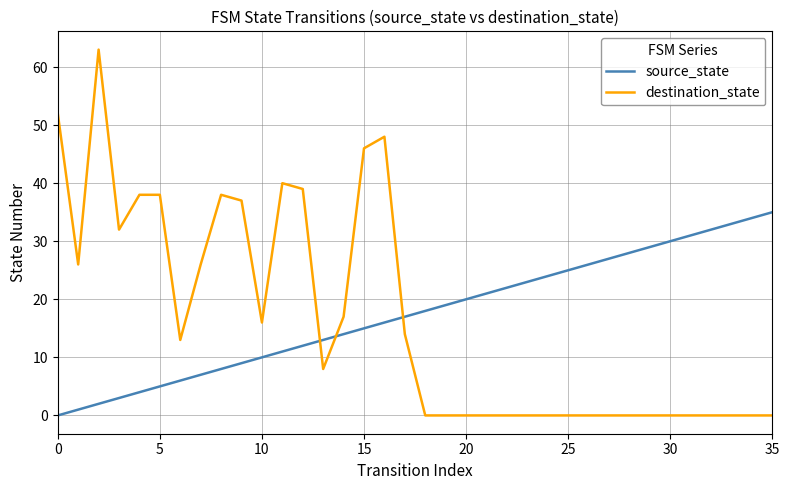

Which series ends up on top after the final intersection of source_state and destination_state?

source_state